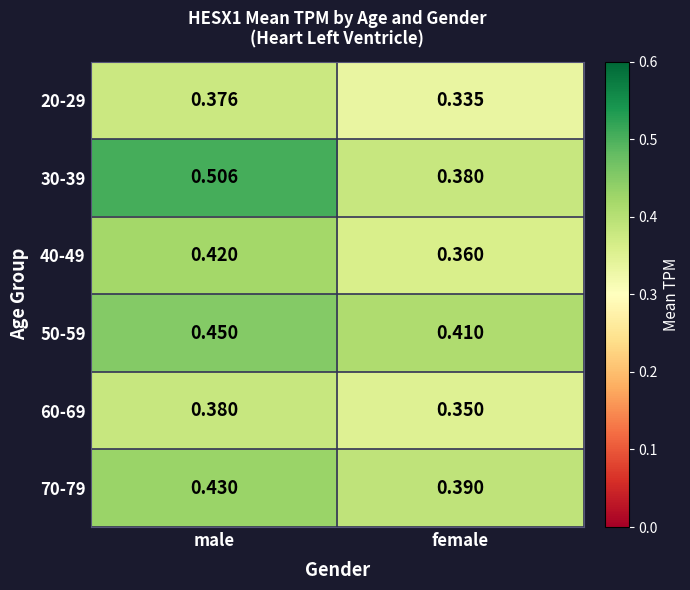

List the labels in order of 30-39 value, smallest first.

female, male